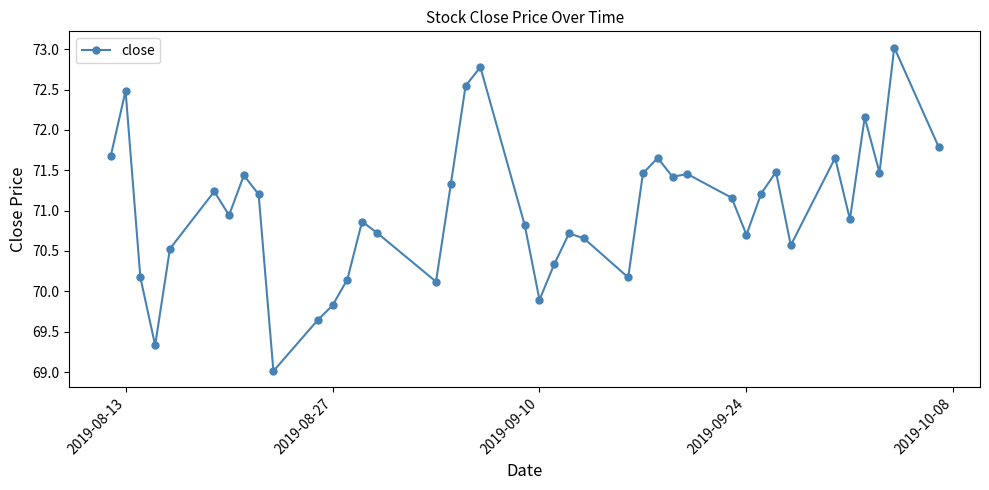

True or false: the data has more than 0 interior local peaks.

True